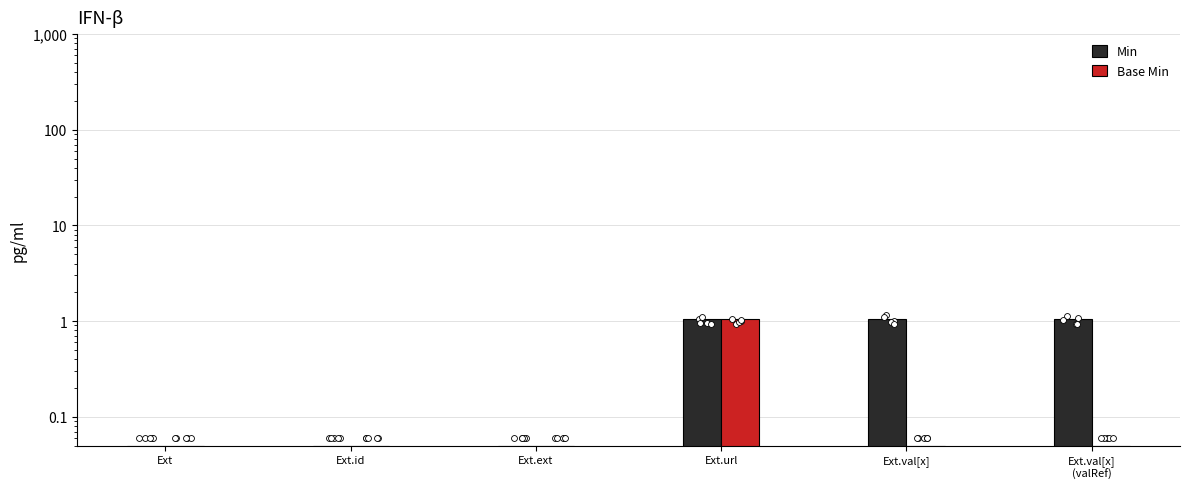

At which category is the sum across all series the highest?

Ext.url